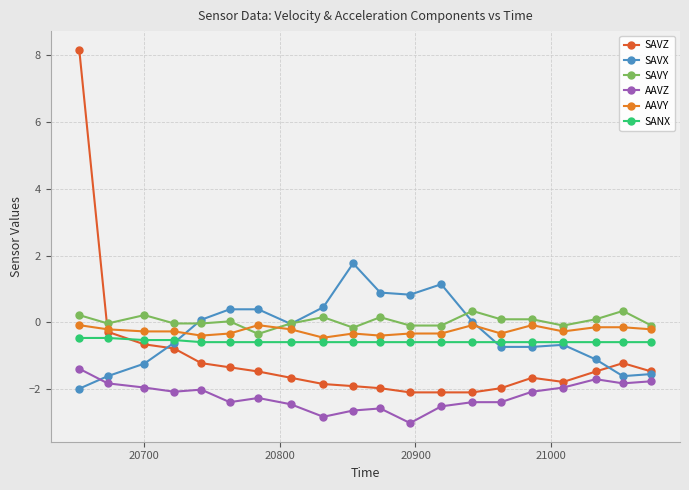

Reading right to left, what are all the values shown in this chart?

SAVZ: -1.5	-1.2	-1.5	-1.8	-1.7	-2.0	-2.1	-2.1	-2.1	-2.0	-1.9	-1.8	-1.7	-1.5	-1.3	-1.2	-0.8	-0.7	-0.3	8.2
SAVX: -1.5	-1.6	-1.1	-0.7	-0.7	-0.7	0.0	1.1	0.8	0.9	1.8	0.5	-0.0	0.4	0.4	0.1	-0.6	-1.2	-1.6	-2.0
SAVY: -0.1	0.3	0.1	-0.1	0.1	0.1	0.3	-0.1	-0.1	0.2	-0.2	0.2	-0.0	-0.3	0.0	-0.0	-0.0	0.2	-0.0	0.2
AAVZ: -1.8	-1.8	-1.7	-1.9	-2.1	-2.4	-2.4	-2.5	-3.0	-2.6	-2.6	-2.8	-2.4	-2.3	-2.4	-2.0	-2.1	-1.9	-1.8	-1.4
AAVY: -0.2	-0.1	-0.1	-0.3	-0.1	-0.3	-0.1	-0.3	-0.3	-0.4	-0.3	-0.5	-0.2	-0.1	-0.3	-0.4	-0.3	-0.3	-0.2	-0.1
SANX: -0.6	-0.6	-0.6	-0.6	-0.6	-0.6	-0.6	-0.6	-0.6	-0.6	-0.6	-0.6	-0.6	-0.6	-0.6	-0.6	-0.5	-0.5	-0.5	-0.5